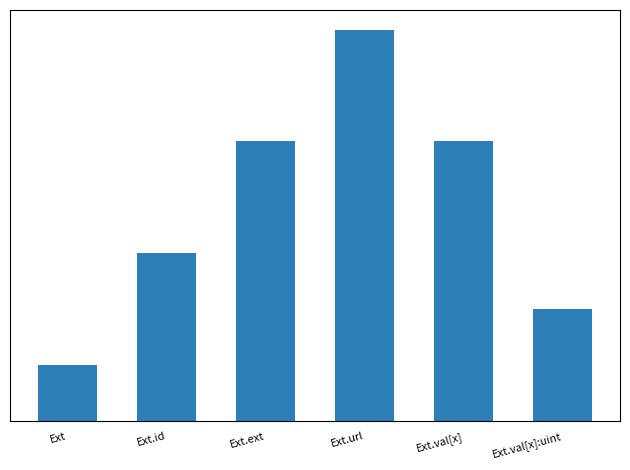

What is the value of the 2nd bar from the left?

3